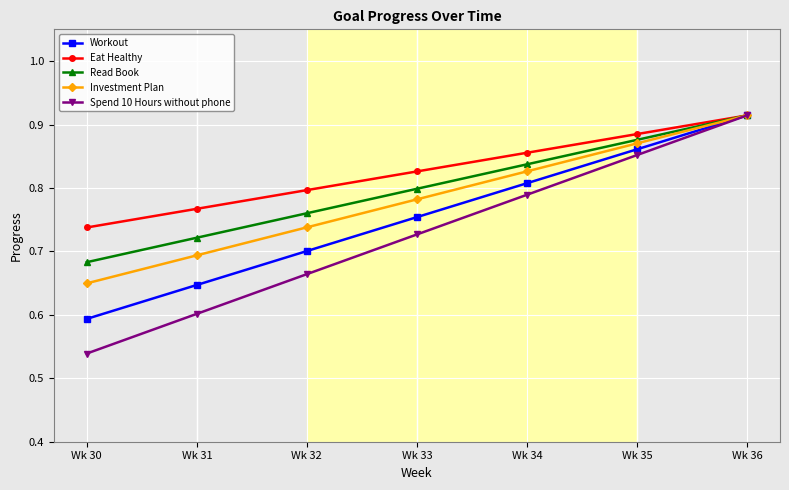

List the labels in order of Workout value, smallest first.

Wk 30, Wk 31, Wk 32, Wk 33, Wk 34, Wk 35, Wk 36